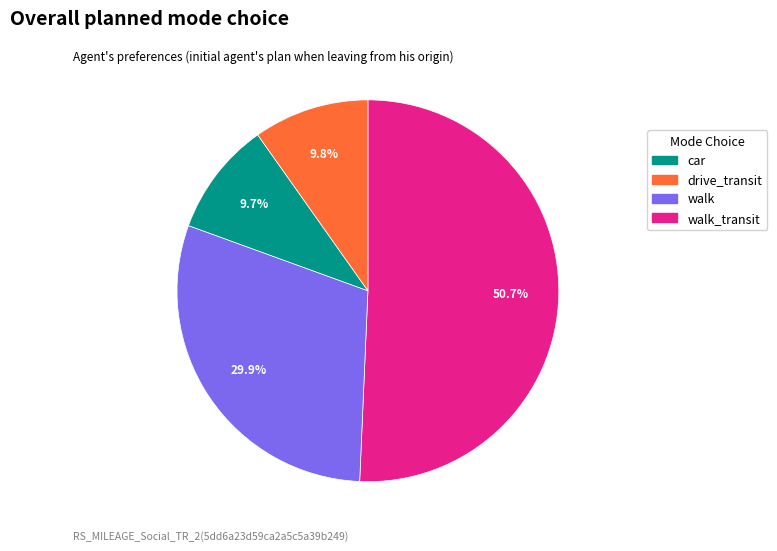

Is there a majority slice in this chart?

Yes